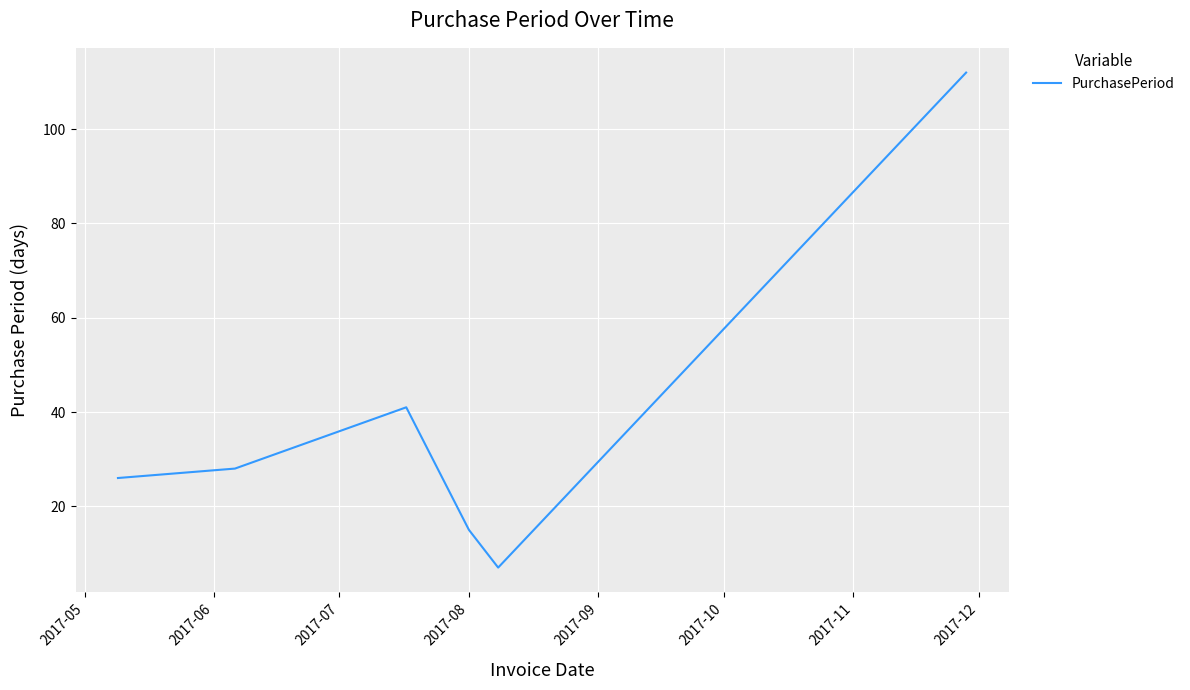

What is the greatest value displayed?

112